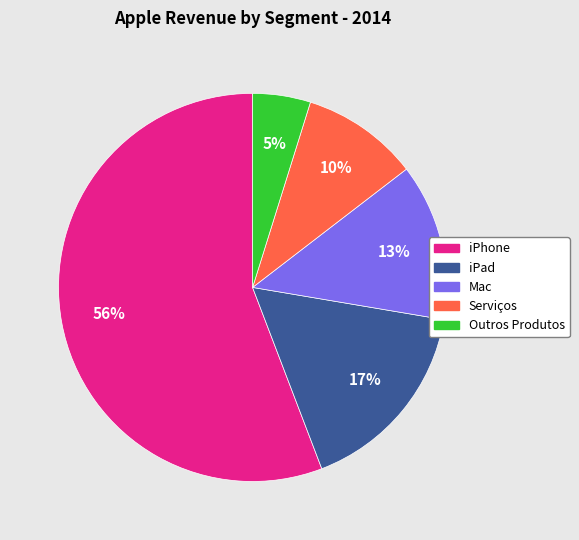

The Mac slice represents 13% of the pie. True or false?

True